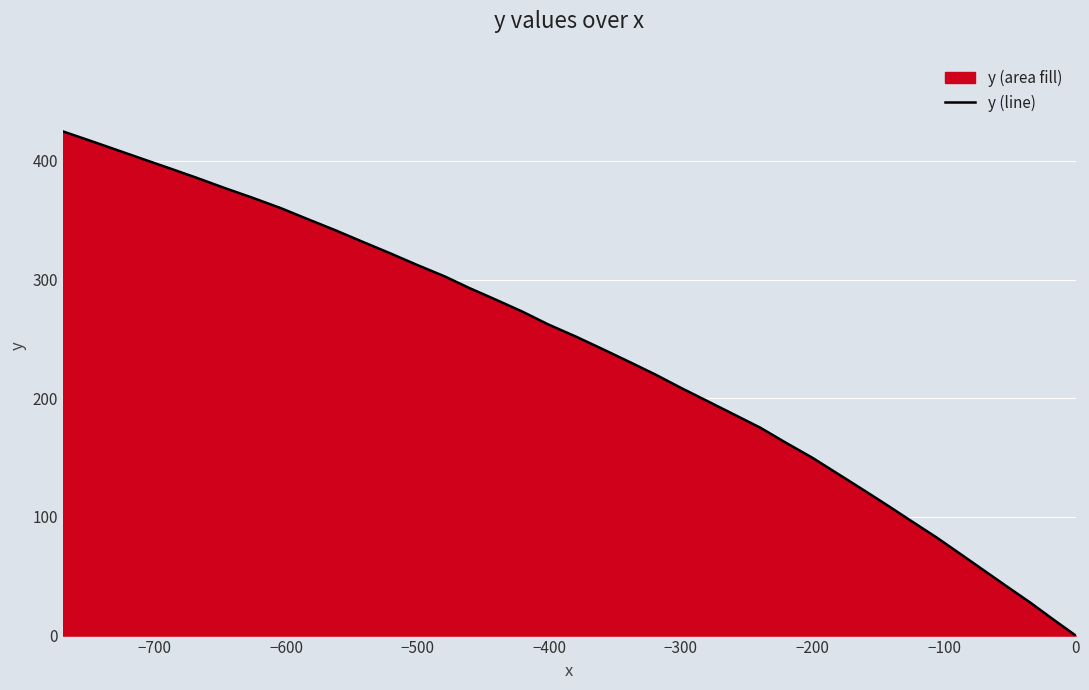

How many lines are shown in the chart?

1